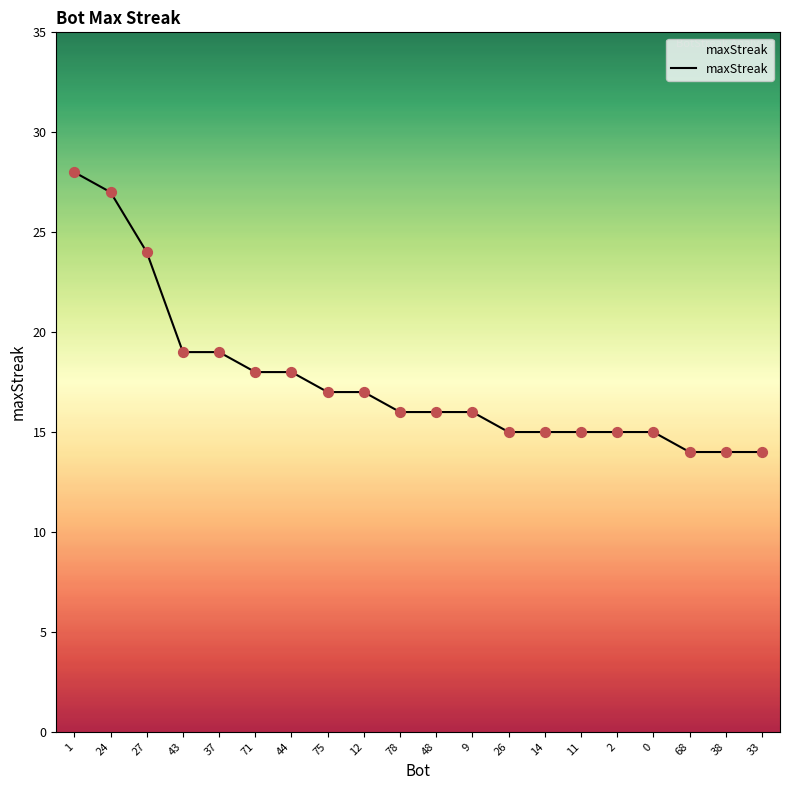

Between 26 and 1, which is larger?

1